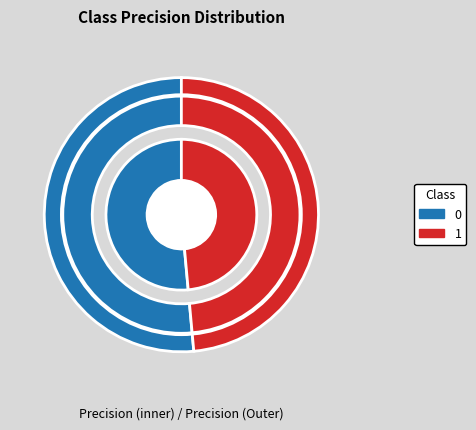

Is there a majority slice in this chart?

Yes